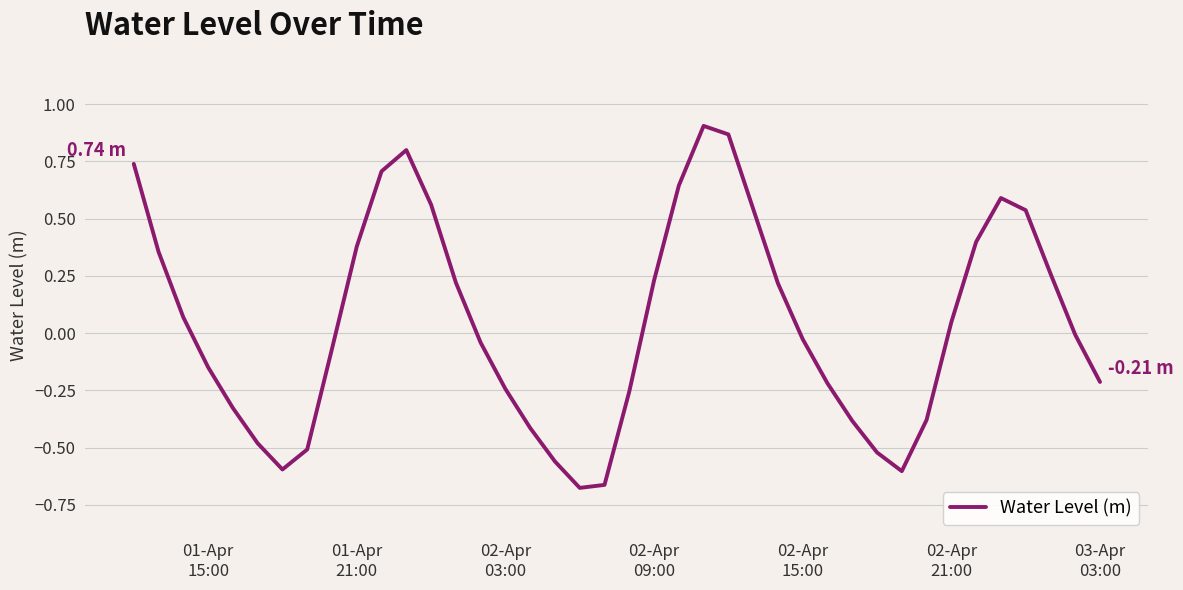

What is the difference between the maximum and minimum values?

1.6